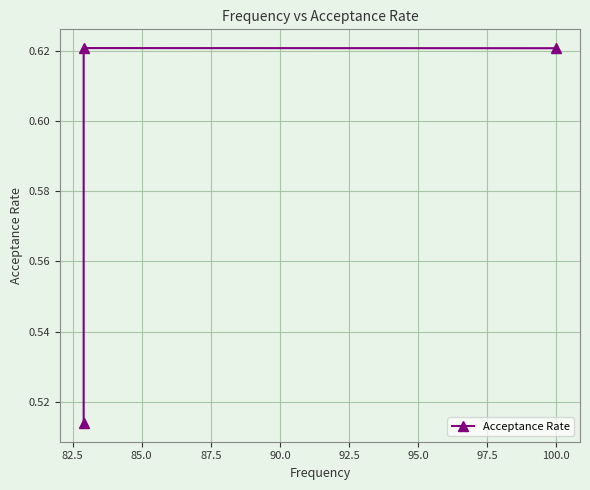

Is this an area chart (filled region under the line)?

No